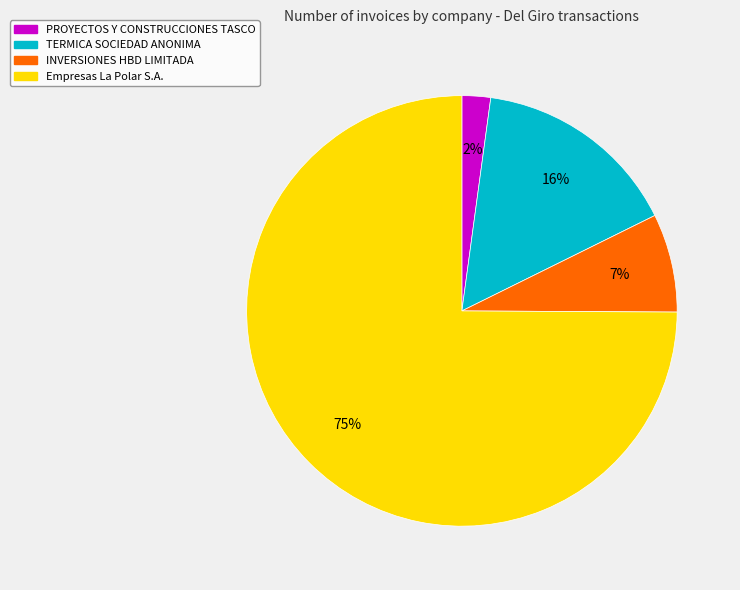

Is there any slice that represents more than half of the pie?

Yes